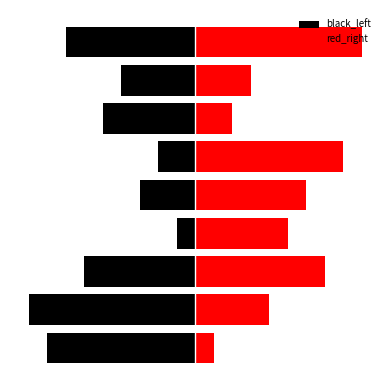

The value of black_left at 6 is -5. True or false?

True